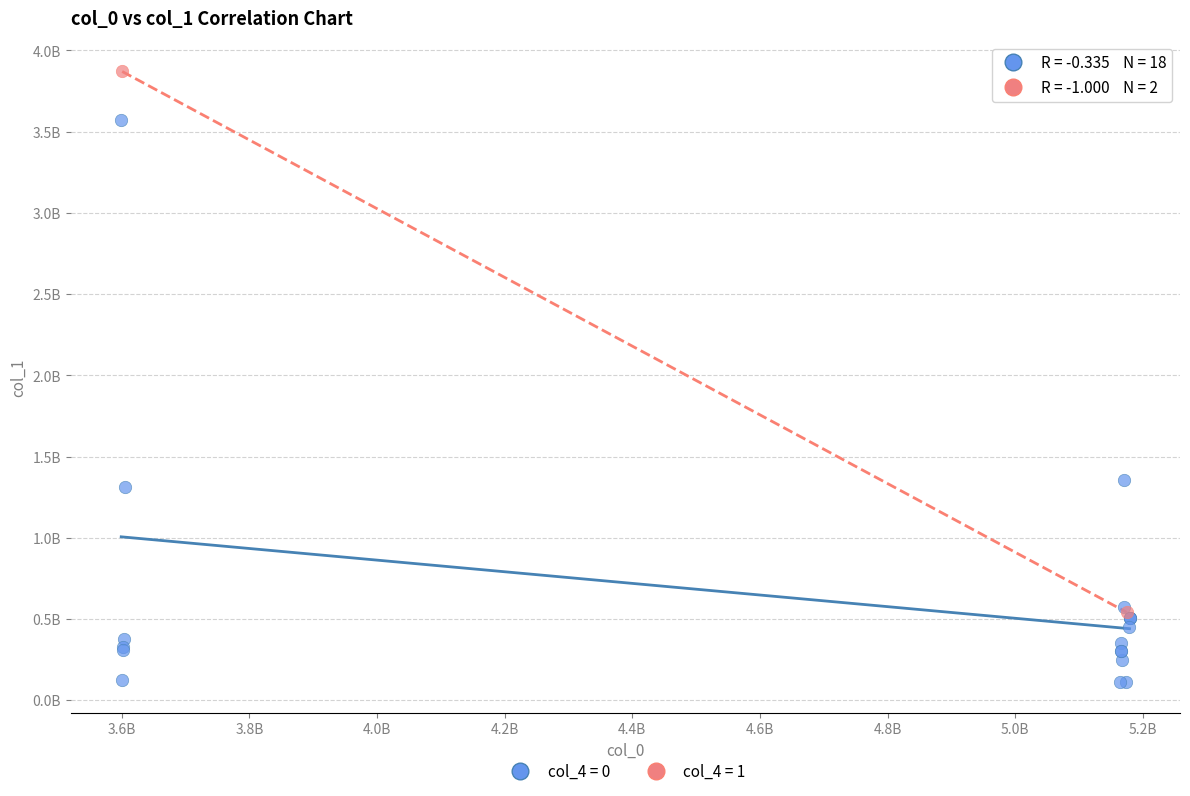

Which series has the widest spread of Y values?

col_4 = 0